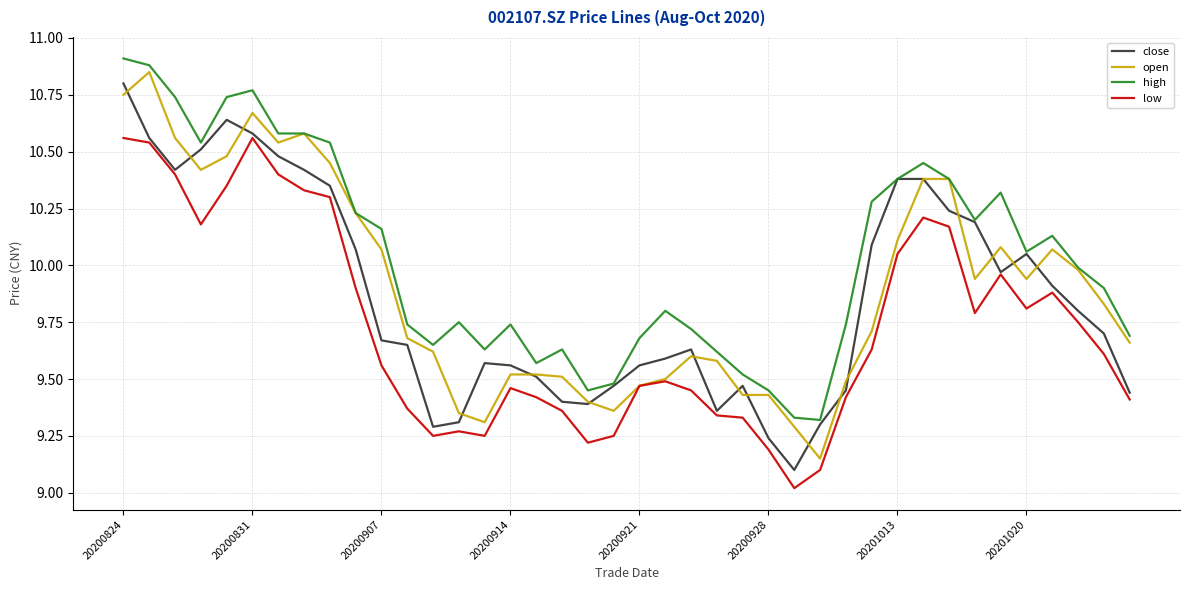

Does the chart display data point markers on the line(s)?

No